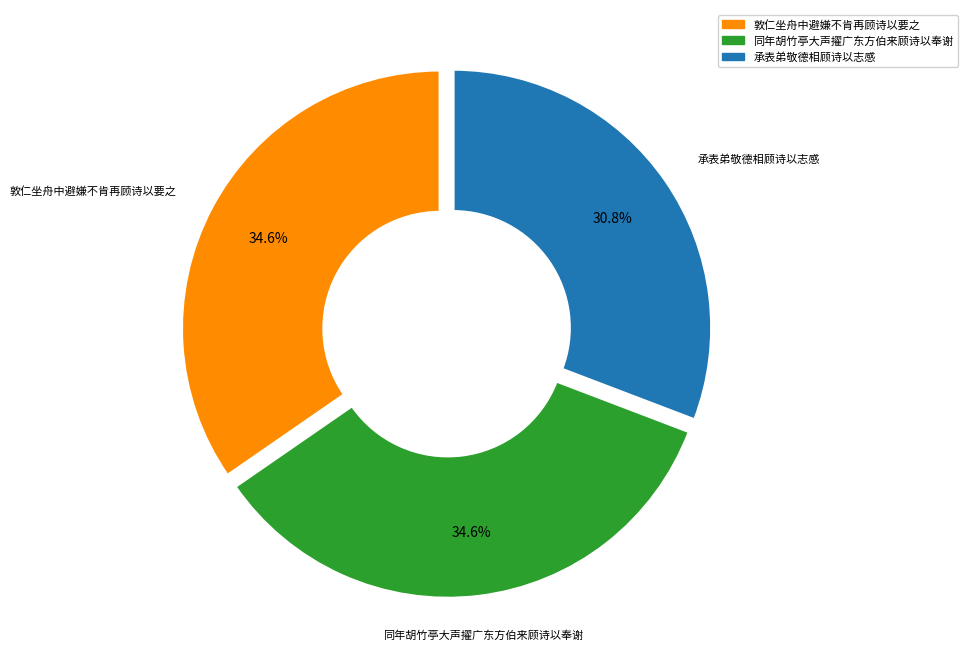

Which has a higher value, 同年胡竹亭大声擢广东方伯来顾诗以奉谢 or 承表弟敬德相顾诗以志感?

同年胡竹亭大声擢广东方伯来顾诗以奉谢